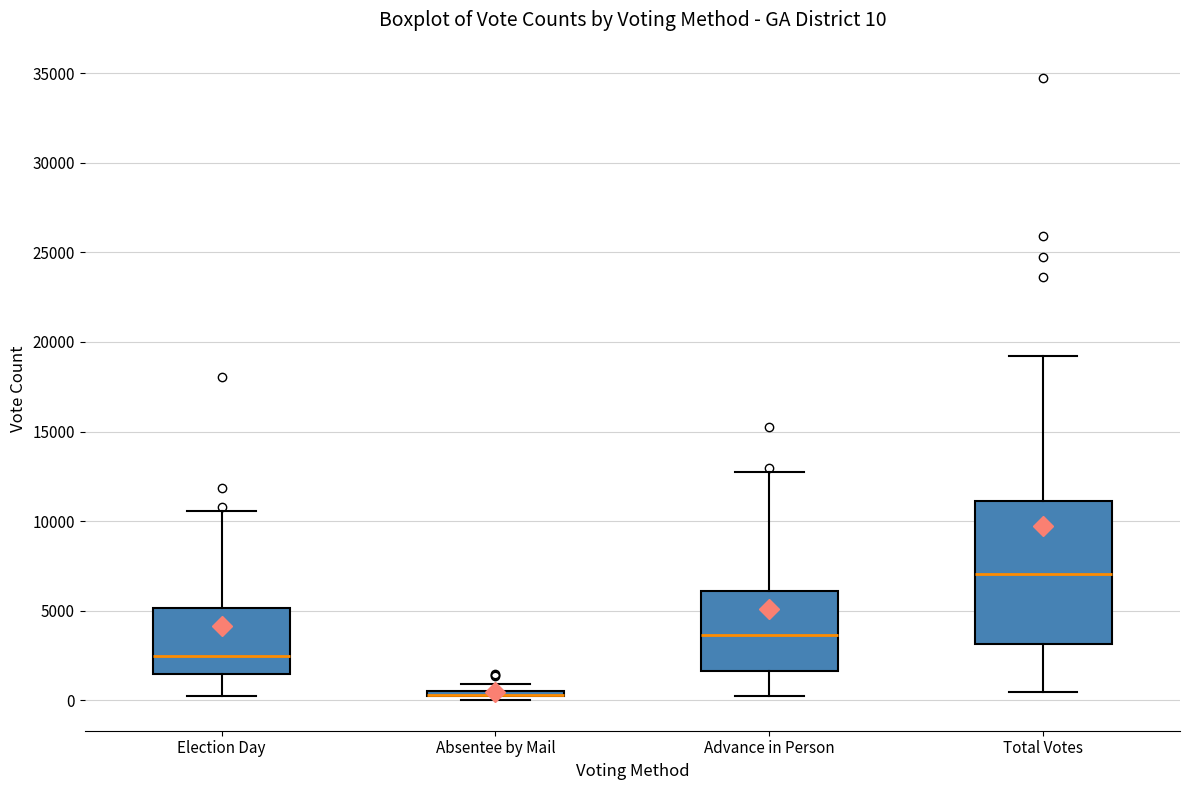

Comparing the boxes themselves (not the whiskers), which one is the tallest?

Total Votes